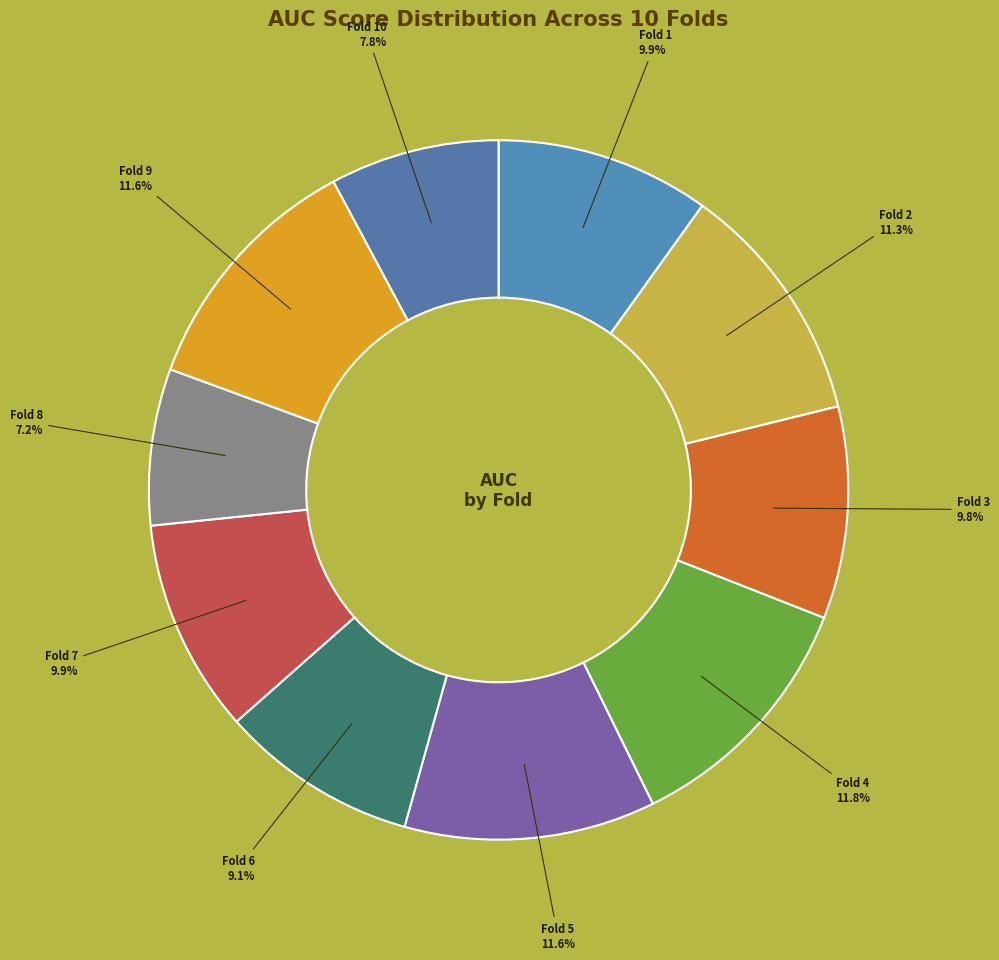

How many segments does this pie chart have?

10